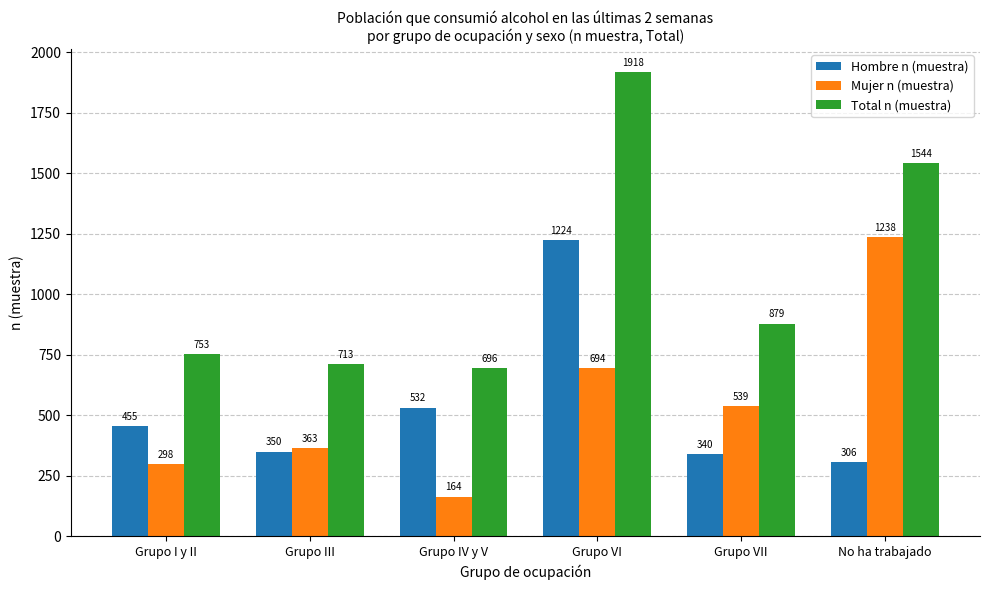

What is the difference between the maximum and minimum values in the Mujer n (muestra) series?

1074